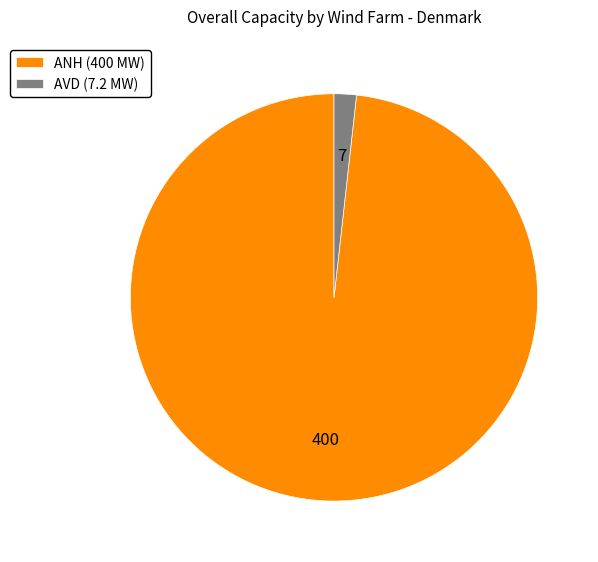

The ANH (400 MW) slice represents 98% of the pie. True or false?

True